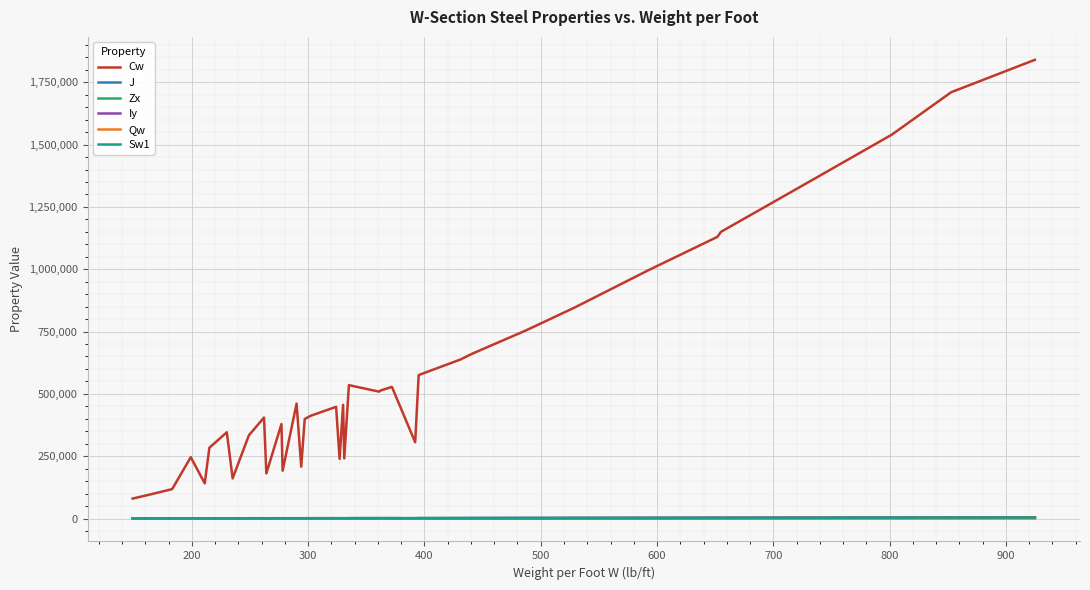

What is the smallest value displayed?

9.4